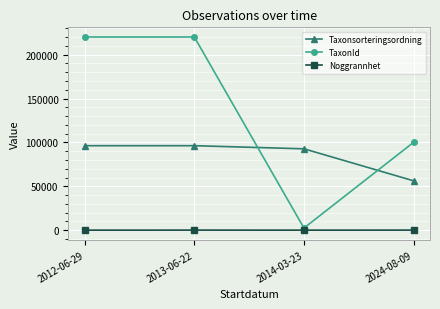

True or false: Taxonsorteringsordning has more than 1 interior local peaks.

False